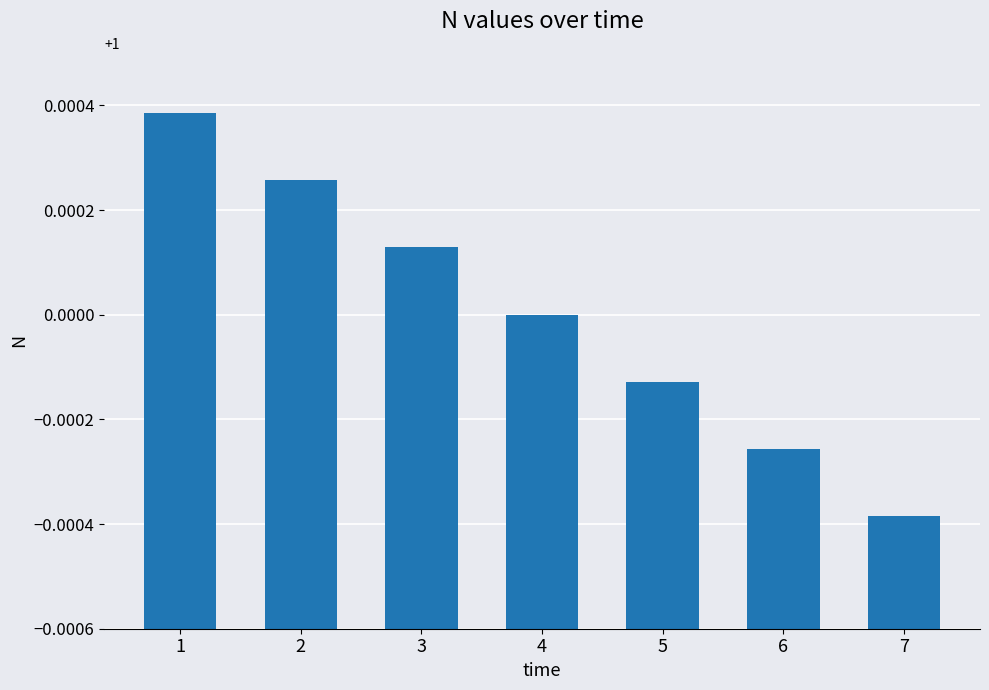

The value at 1 is 1.5. True or false?

False